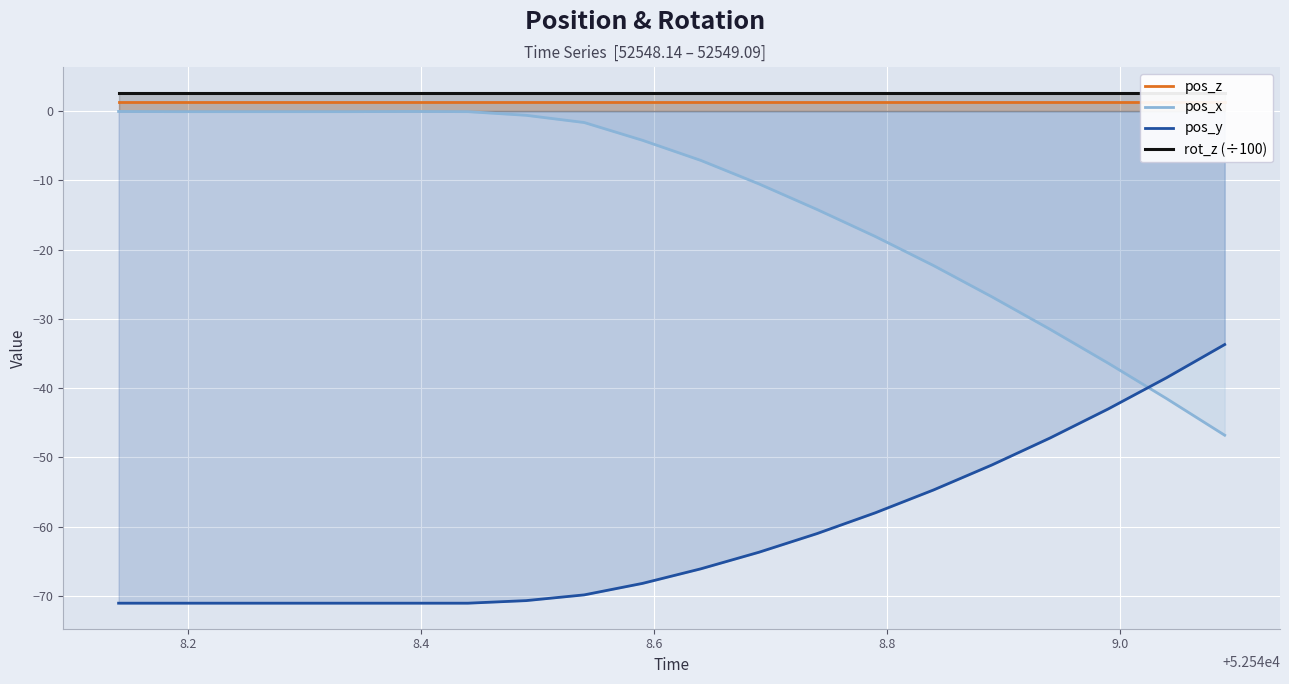

Count the number of categories in the chart.

20